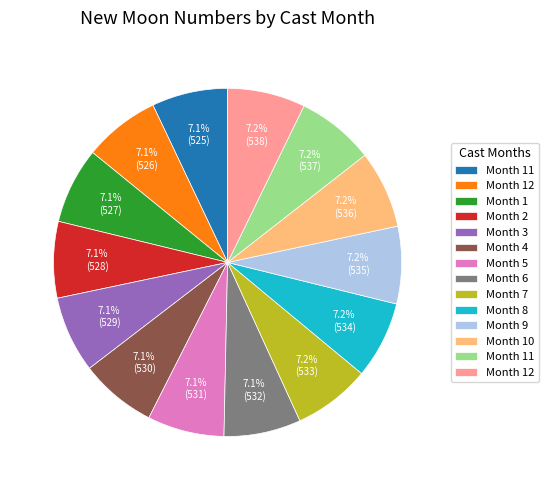

Is there a majority slice in this chart?

No